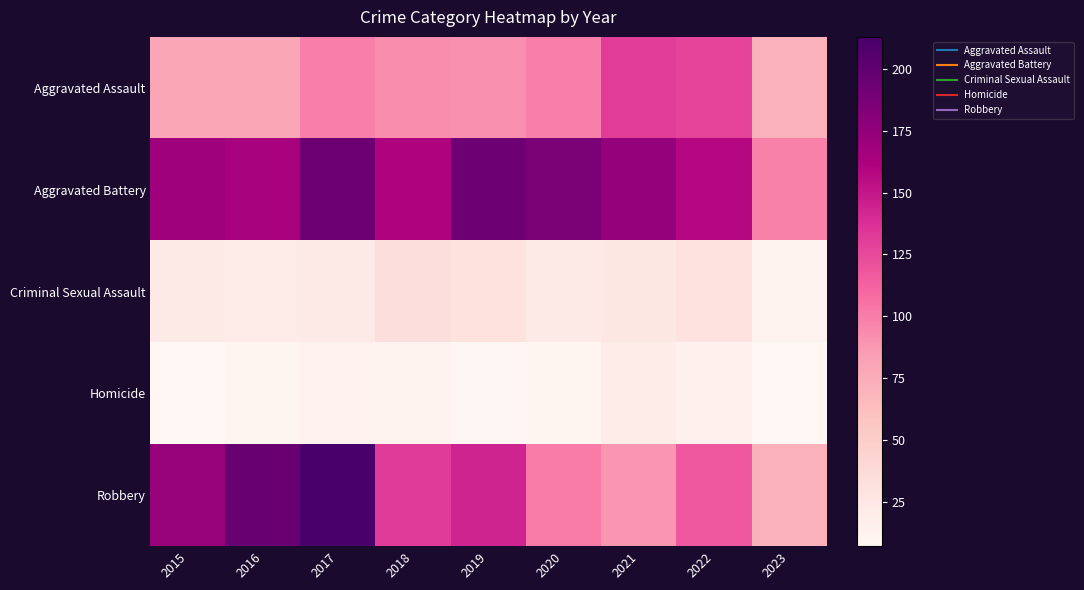

Reading right to left, what are all the values shown in this chart?

Aggravated Assault: 2023=72	2022=128	2021=131	2020=99	2019=91	2018=93	2017=99	2016=79	2015=79
Aggravated Battery: 2023=98	2022=158	2021=174	2020=186	2019=193	2018=160	2017=194	2016=164	2015=169
Criminal Sexual Assault: 2023=12	2022=30	2021=25	2020=23	2019=31	2018=33	2017=23	2016=20	2015=21
Homicide: 2023=7	2022=15	2021=19	2020=9	2019=8	2018=12	2017=13	2016=10	2015=7
Robbery: 2023=72	2022=118	2021=88	2020=101	2019=143	2018=132	2017=213	2016=196	2015=172